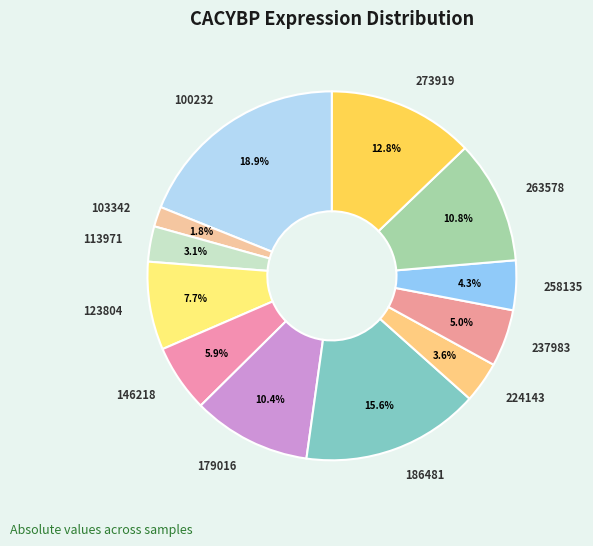

Count the number of slices in the pie.

12